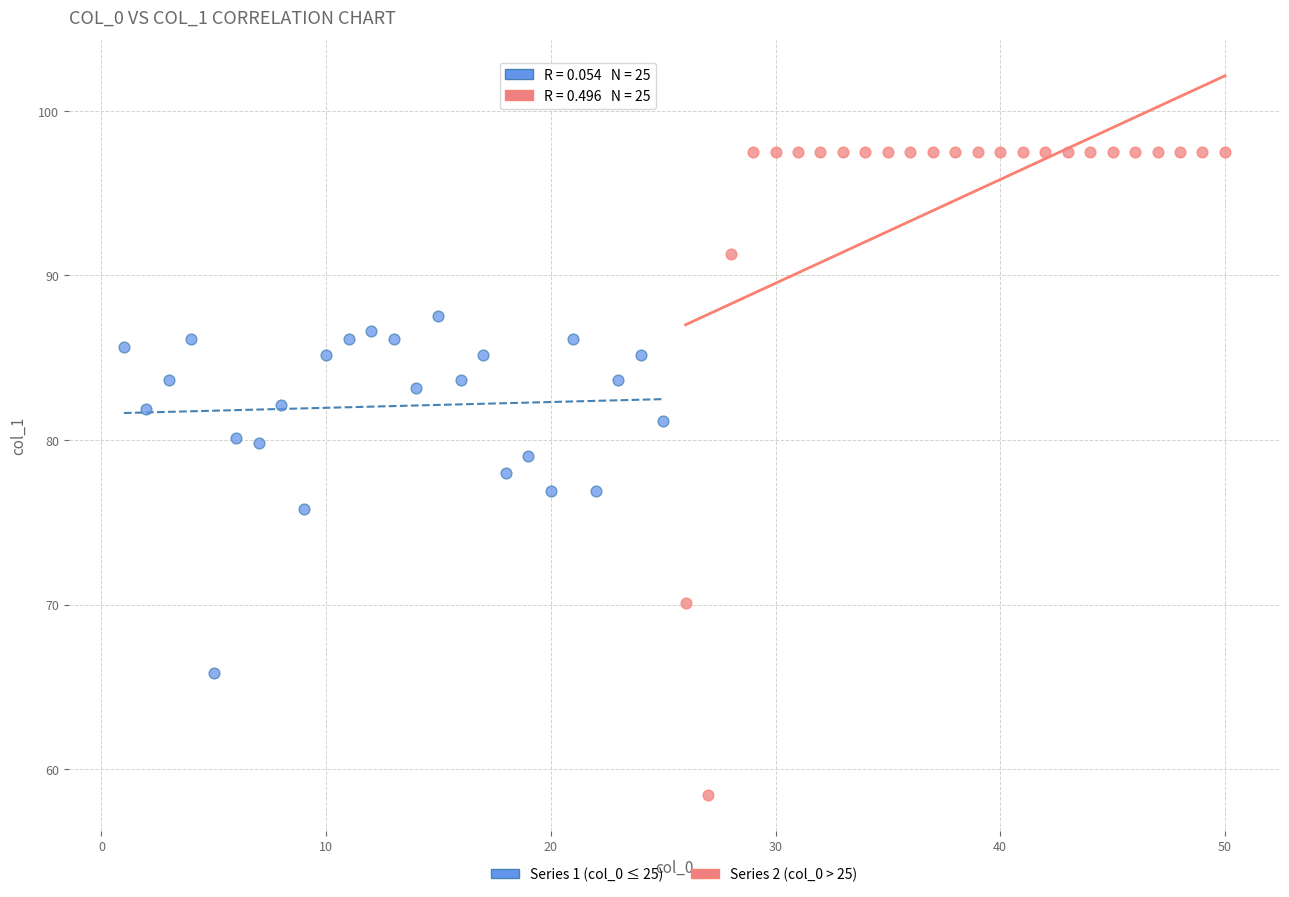

Which series reaches the maximum Y coordinate?

Series 2 (col_0 > 25)